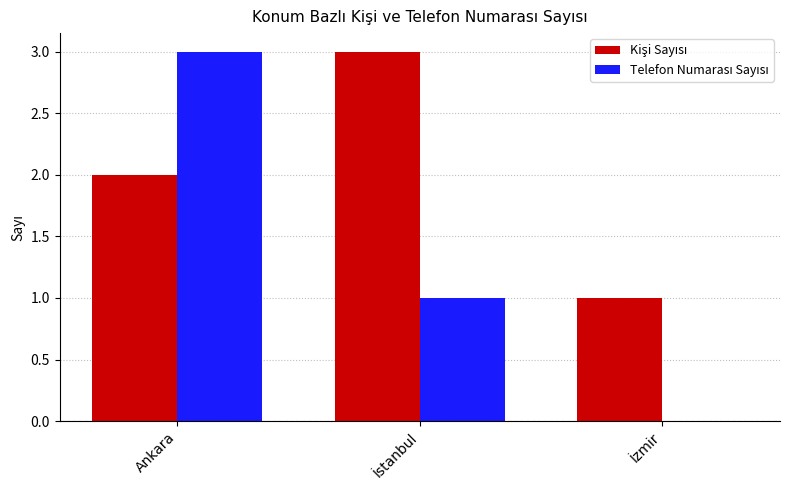

Does the chart contain stacked bars?

No